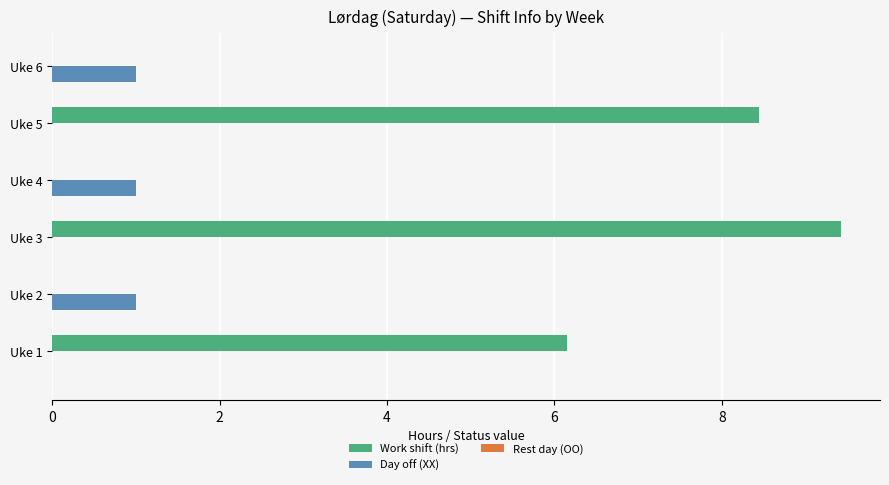

Is it true that Work shift (hrs) equals 0.0 at Uke 2?

True